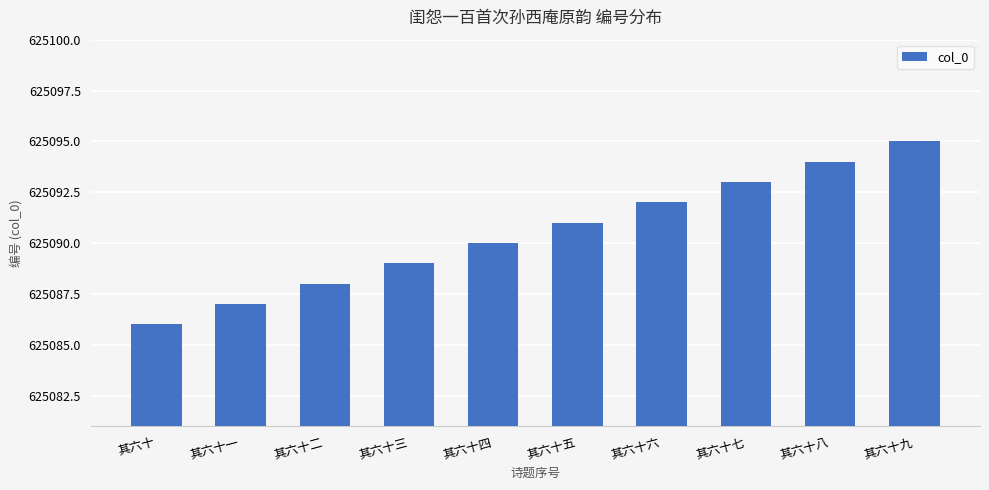

What is the maximum value shown in the chart?

625095